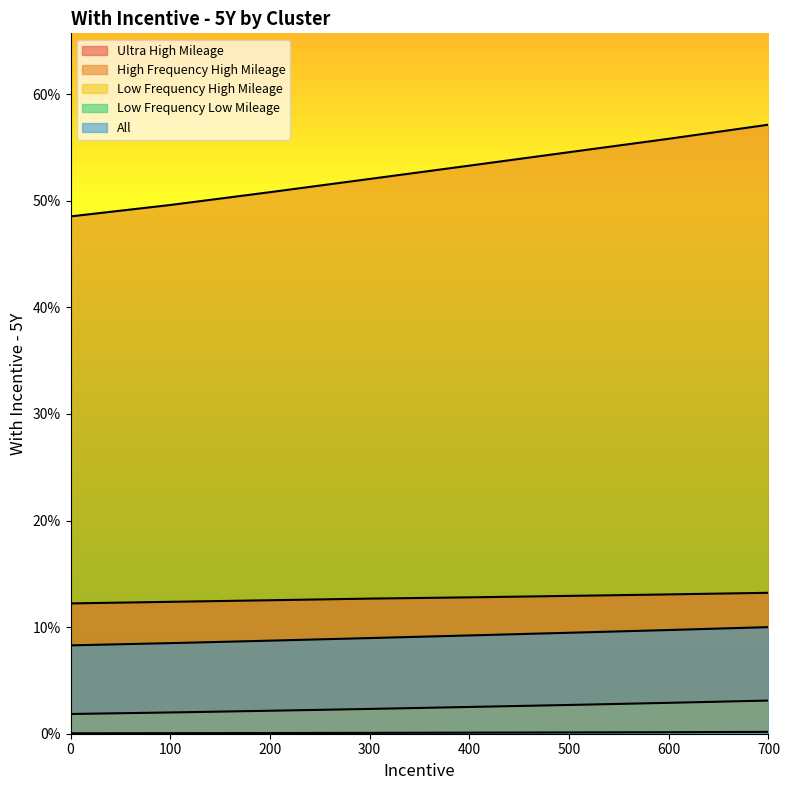

True or false: Low Frequency Low Mileage and Low Frequency High Mileage intersect in this chart.

False